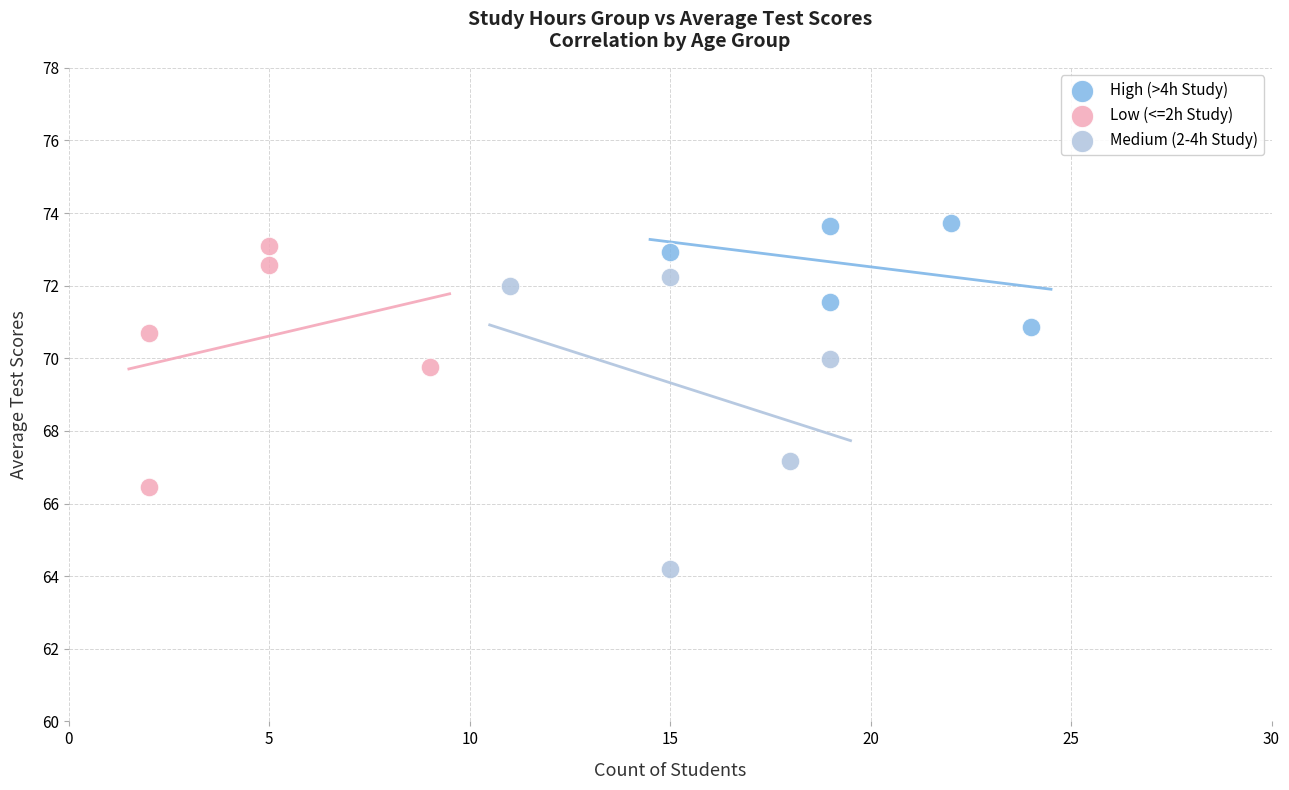

Which series contains the lowest Y value?

Medium (2-4h Study)